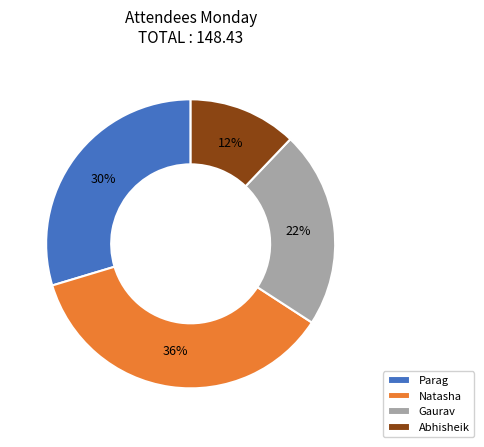

Is Parag the majority of the pie?

No